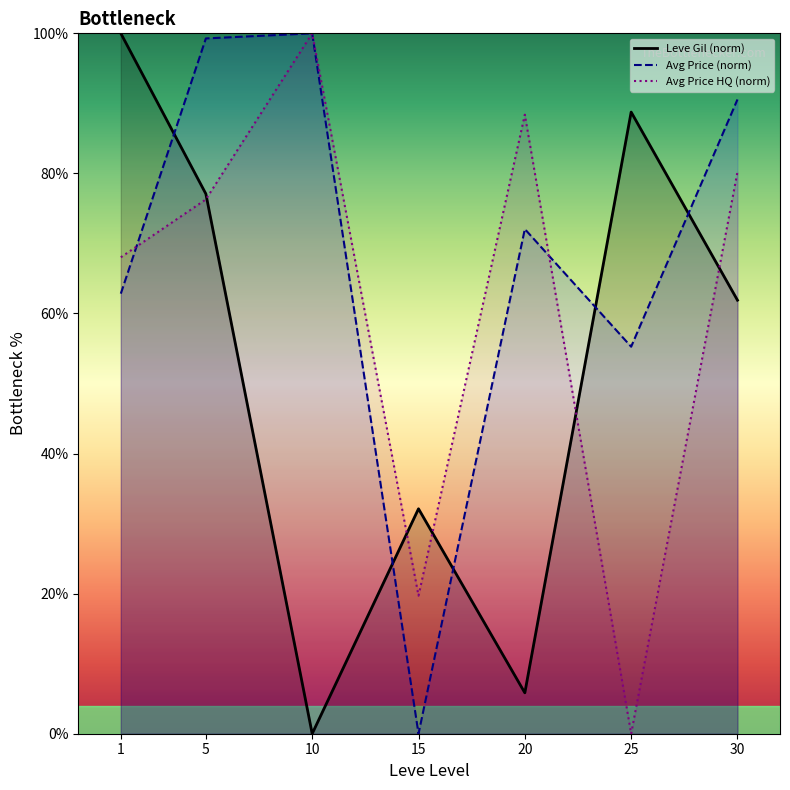

How many values in Avg Price HQ (norm) are above zero?

6